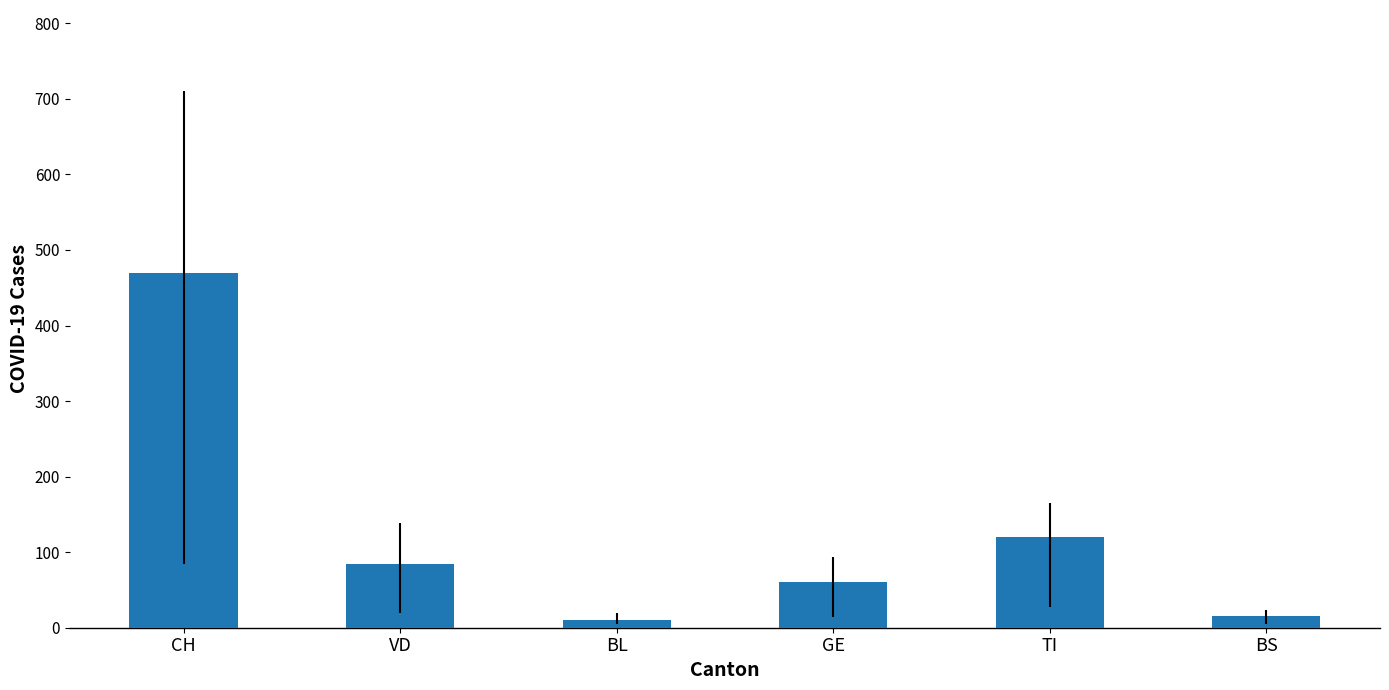

What is the difference between the values at BL and BS?

6